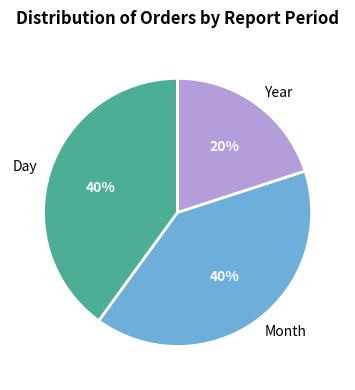

Does Year represent more than half of the total?

No